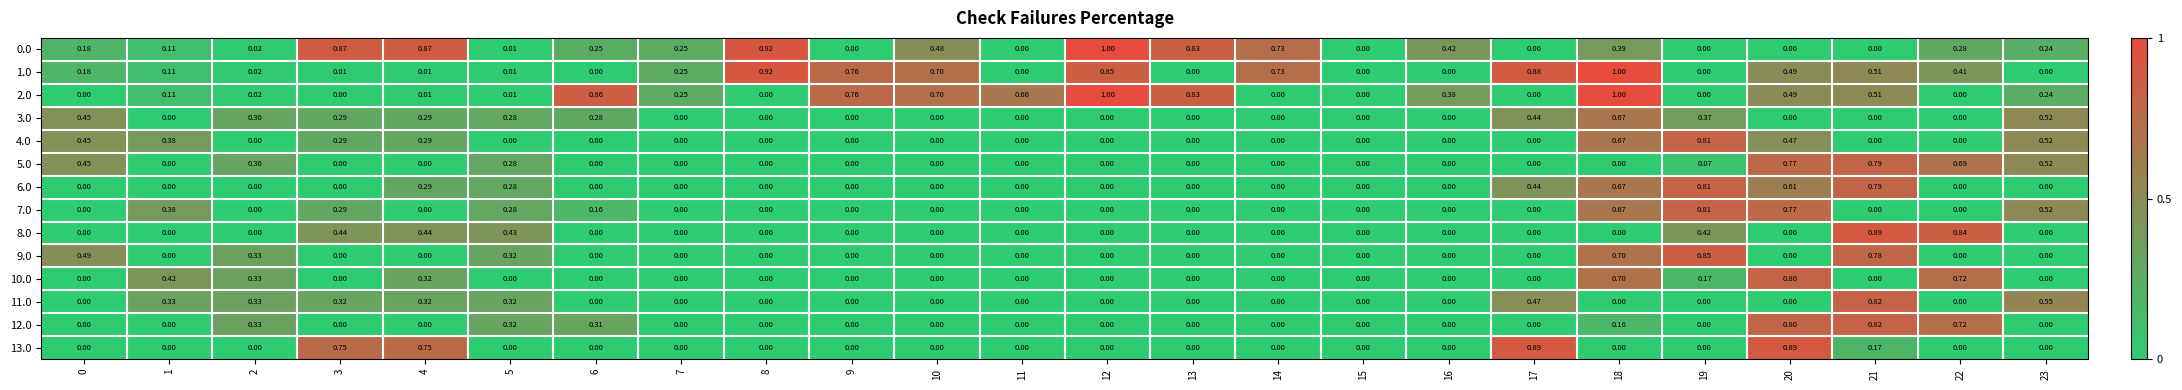

Is the value of 2.0 at 8 greater than the value of 1.0 at 14?

No